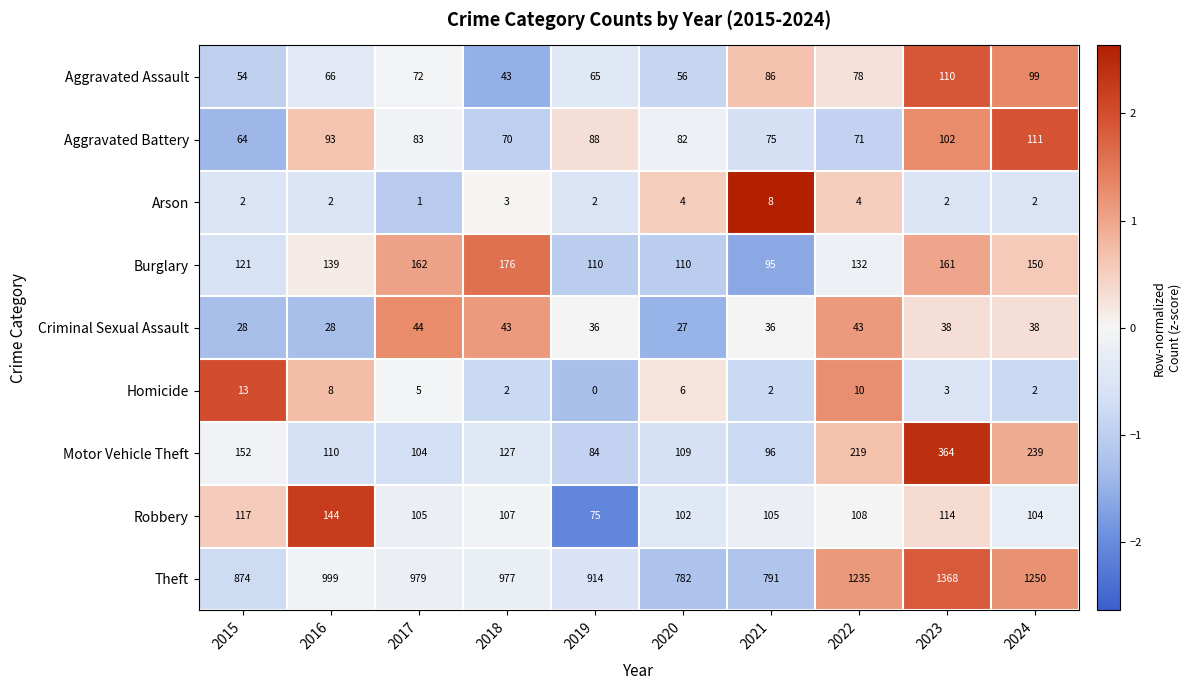

Which series has the largest total across all categories?

Theft